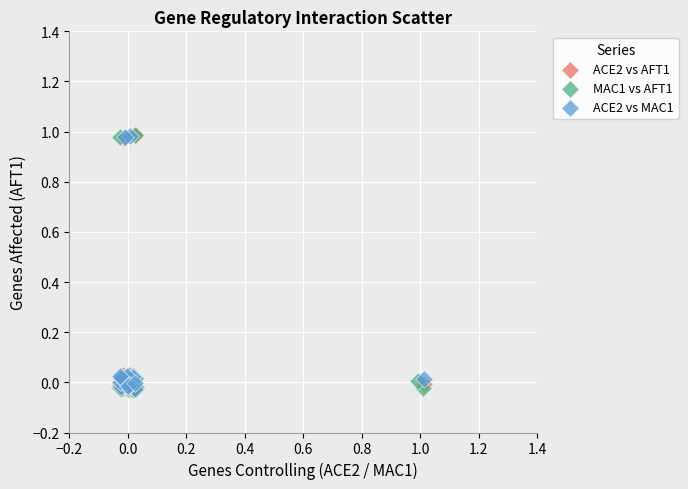

What are all the series names shown in the legend?

ACE2 vs AFT1, MAC1 vs AFT1, ACE2 vs MAC1